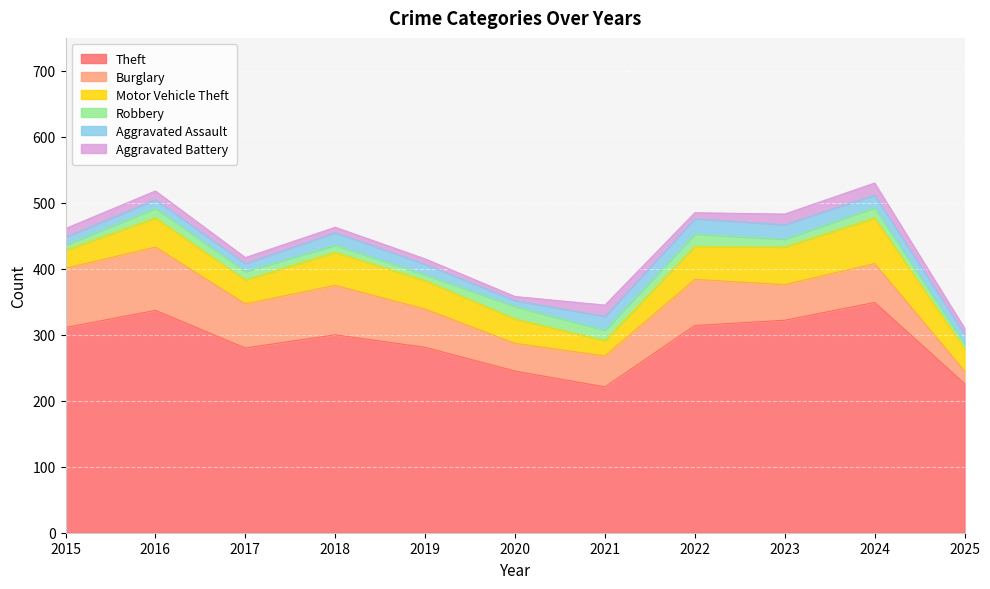

What is the average value of the Burglary series?

62